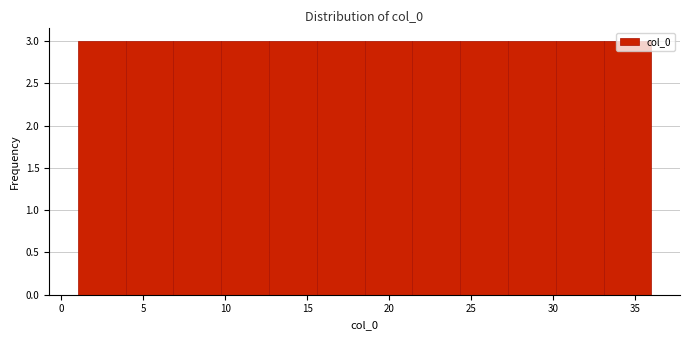

Reading left to right, list every bar in this chart as the range it spans on the x-axis followed by its height. Neither the bar edges nor the heights are printed on the chart, so give them approximately, as read against the axes.

1.0 to 4.0: 3
4.0 to 7.0: 3
7.0 to 10.0: 3
10.0 to 12.5: 3
12.5 to 15.5: 3
15.5 to 18.5: 3
18.5 to 21.5: 3
21.5 to 24.5: 3
24.5 to 27.5: 3
27.5 to 30.0: 3
30.0 to 33.0: 3
33.0 to 36.0: 3